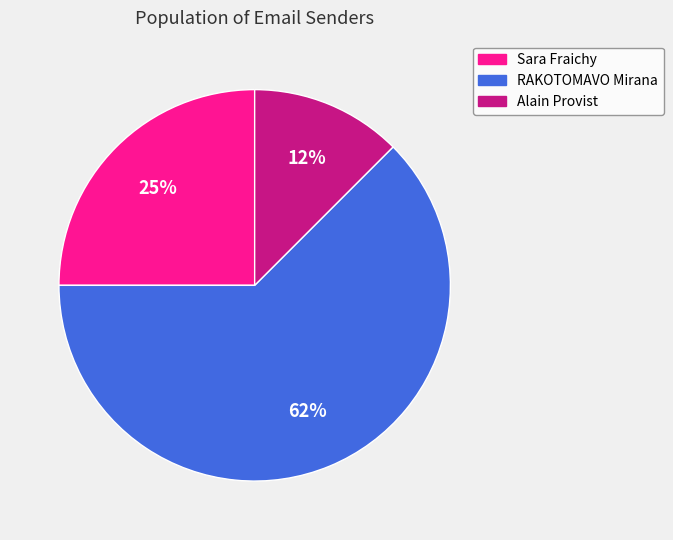

To the nearest percent, what portion does Sara Fraichy represent?

25%